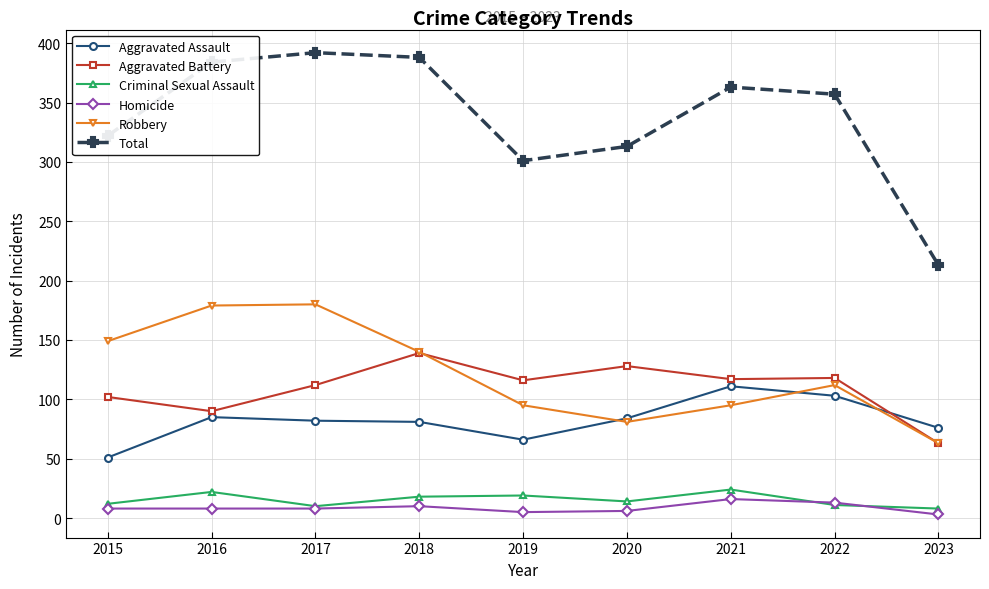

How many lines are shown in the chart?

6